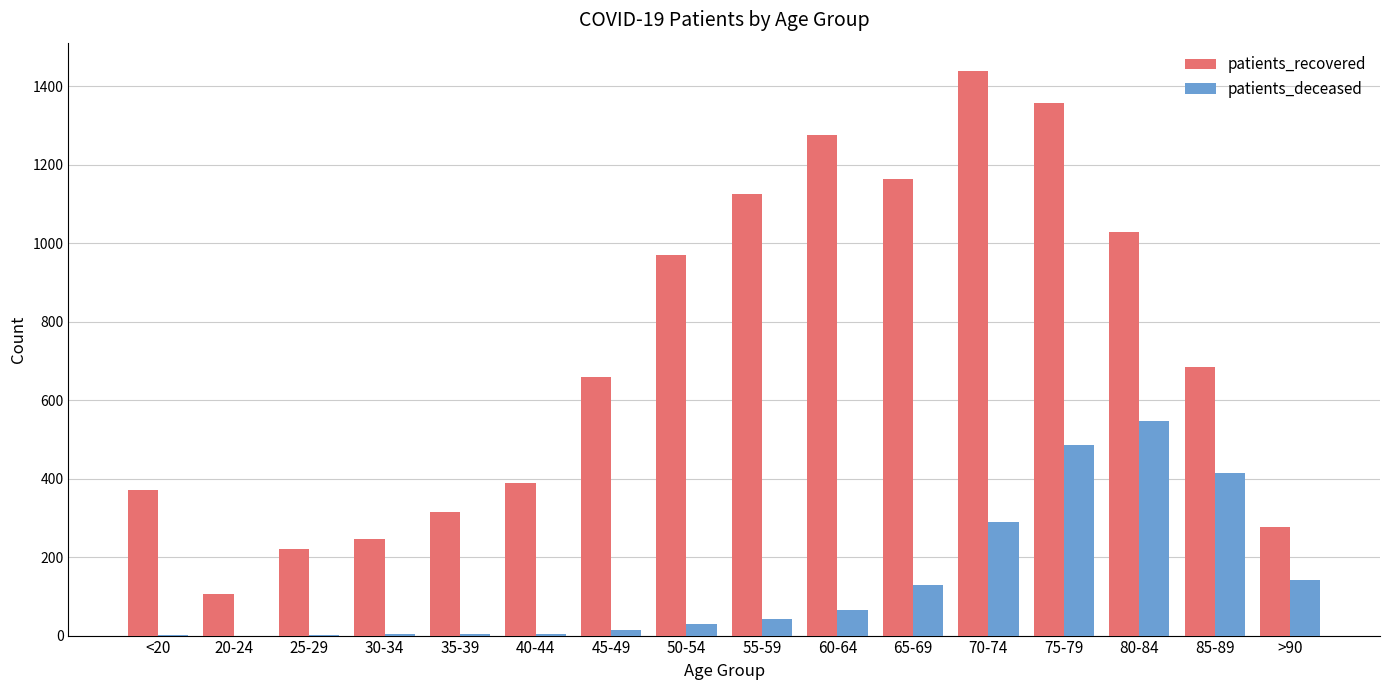

What is the maximum value shown in the chart?

1439